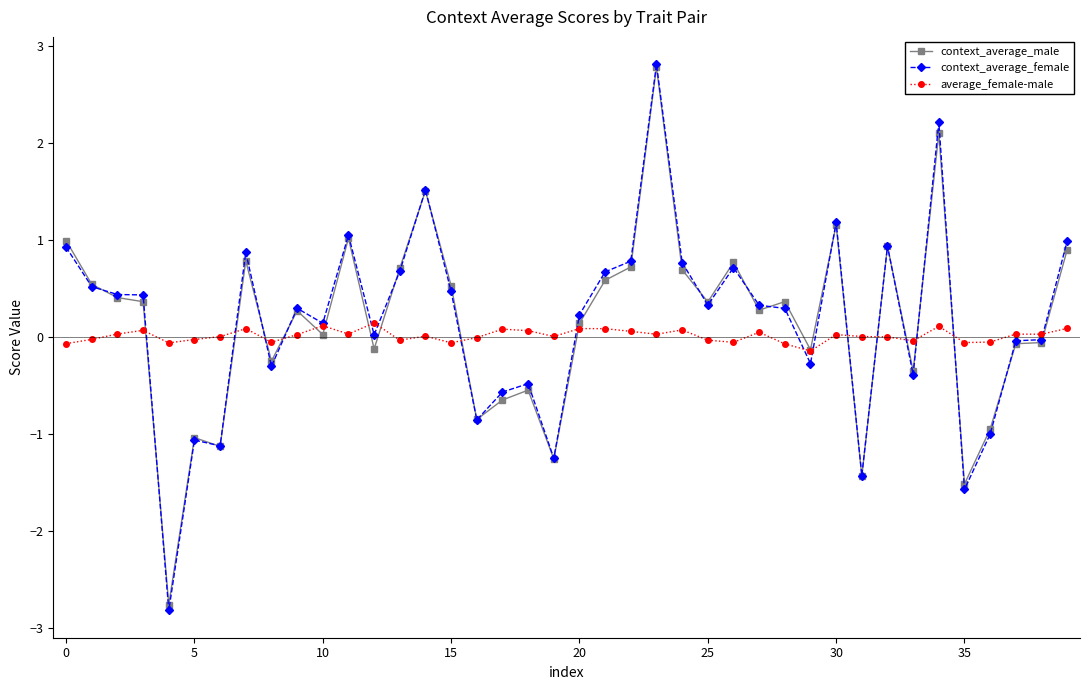

What is the lowest value of the context_average_male series?

-2.8